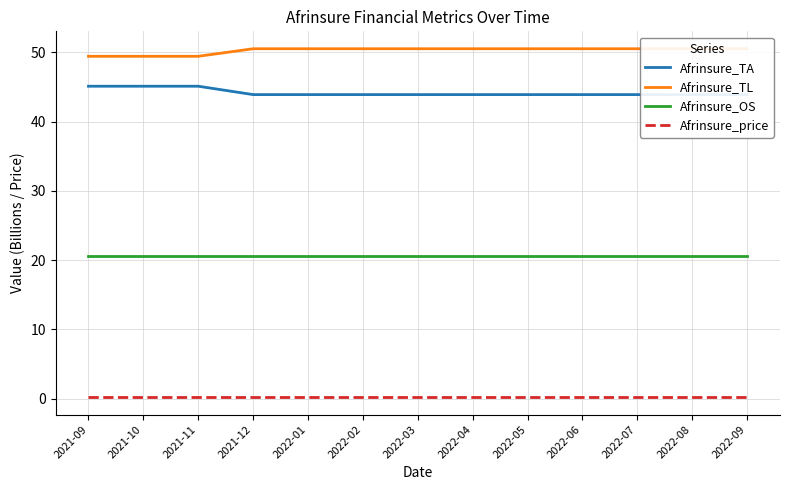

True or false: Afrinsure_TL has a value of 50.5 at 2022-09.

True